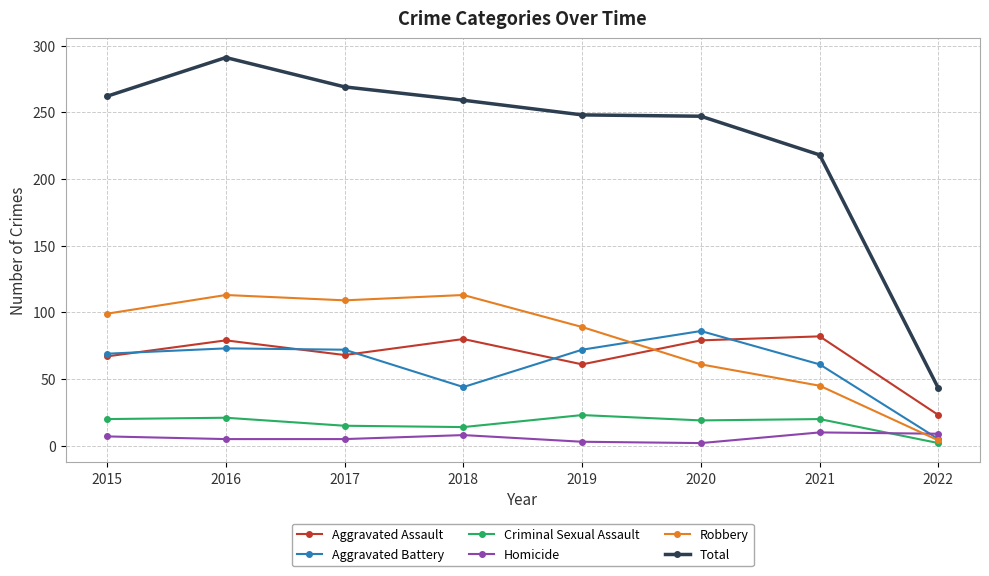

What is the difference between the maximum and second lowest values in the Criminal Sexual Assault series?

9